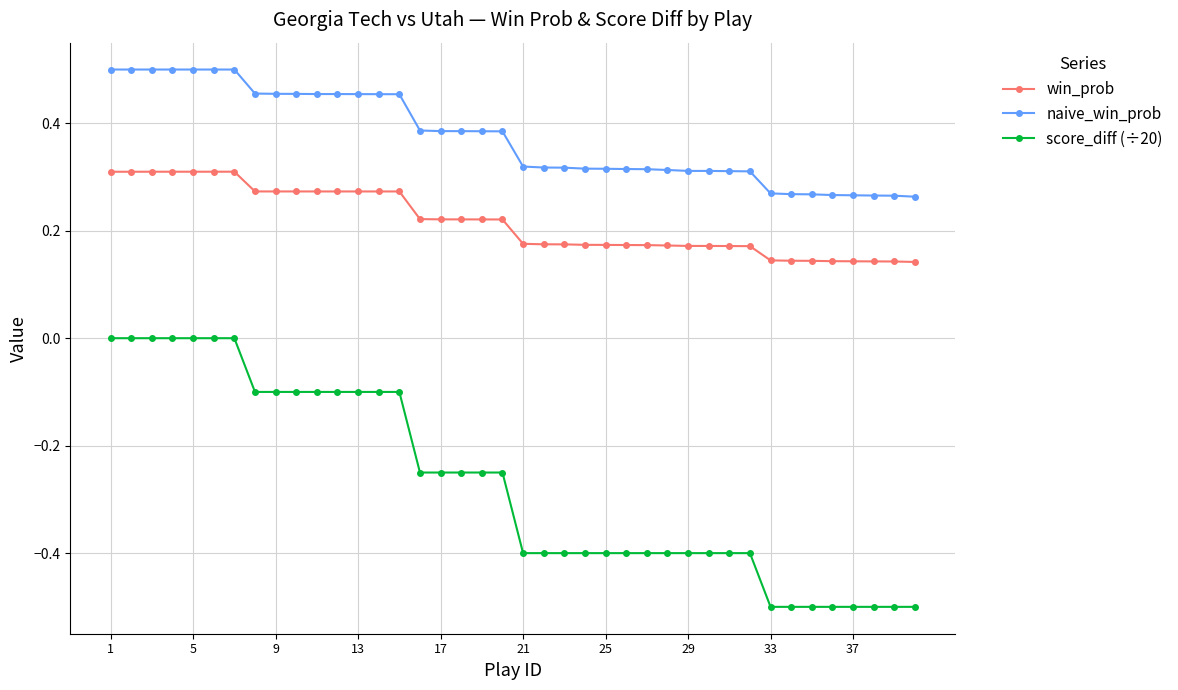

What is the value of the score_diff (÷20) point at the 21st from the left?

-0.4